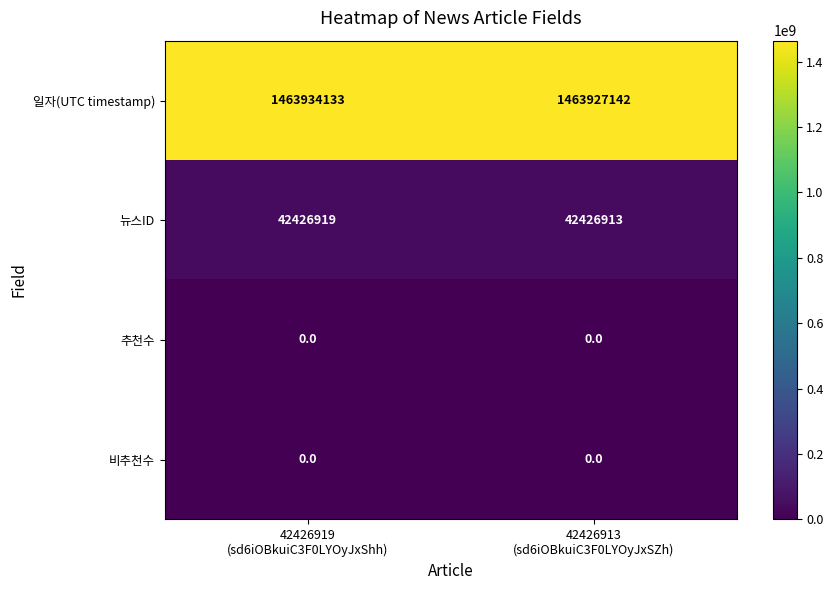

Which series has the widest spread of values?

일자(UTC timestamp)